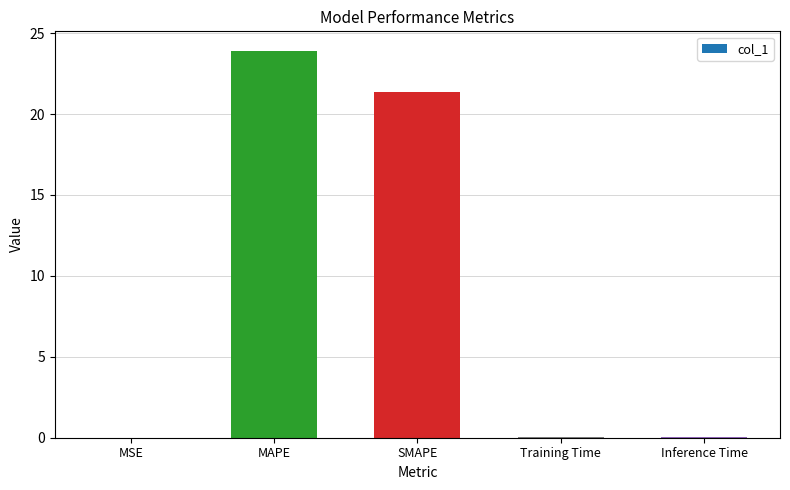

The chart shows a value of 21.4 at SMAPE. True or false?

True